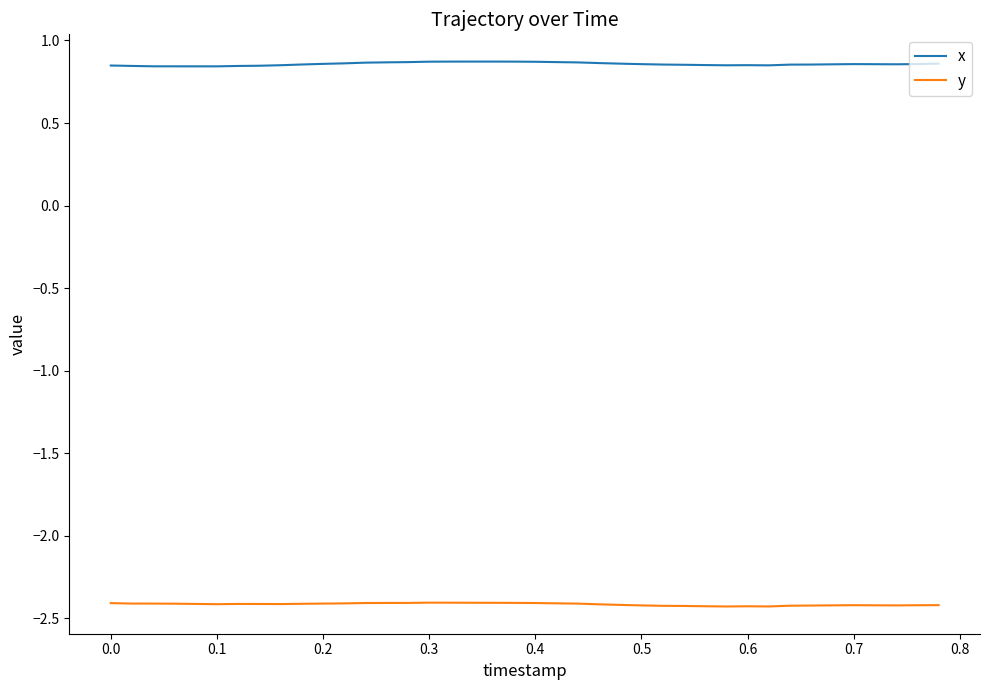

Rank the series by their average value, from highest to lowest.

x, y